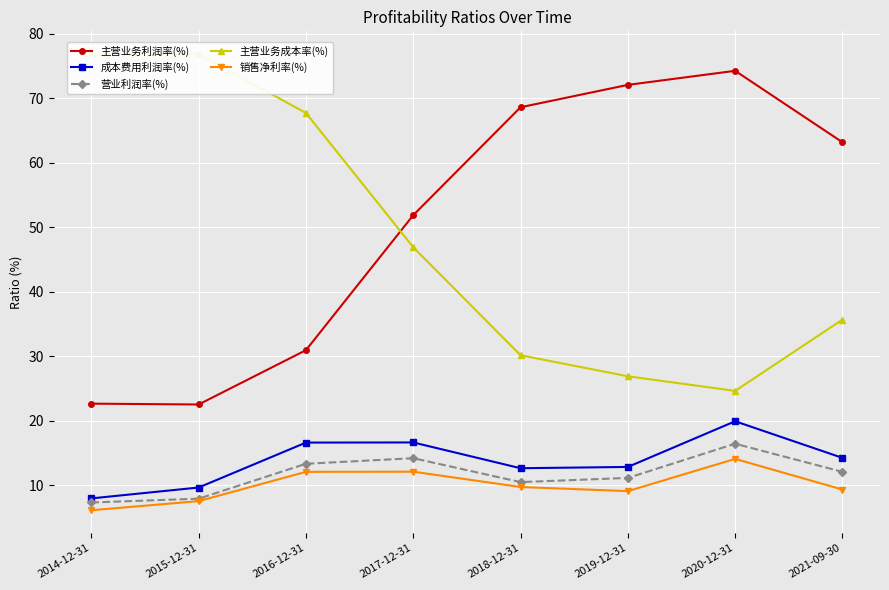

The 销售净利率(%) series shows 12.1 at 2017-12-31. True or false?

True